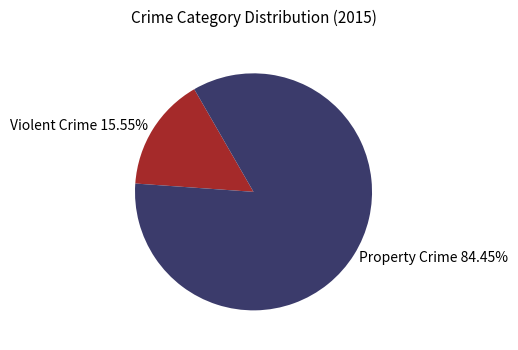

How many slices are in this pie chart?

2